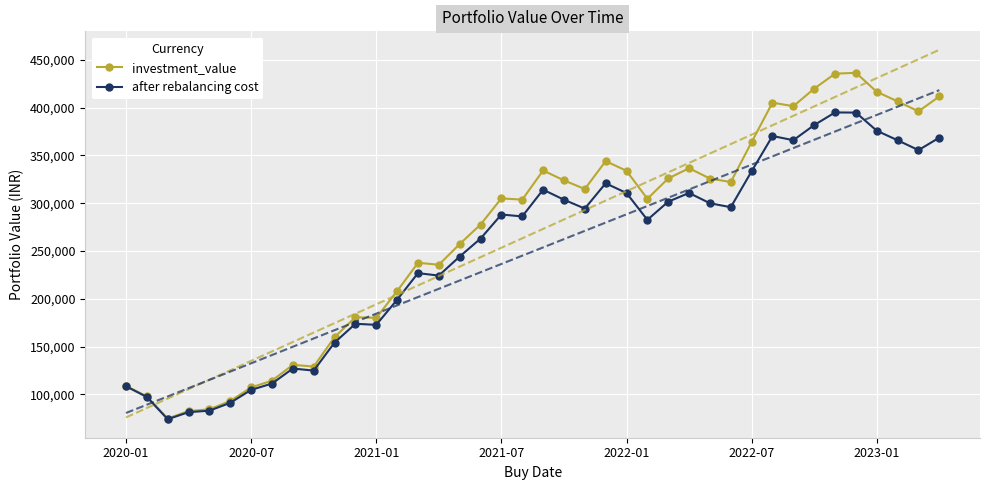

True or false: investment_value has more than 2 interior local peaks.

True